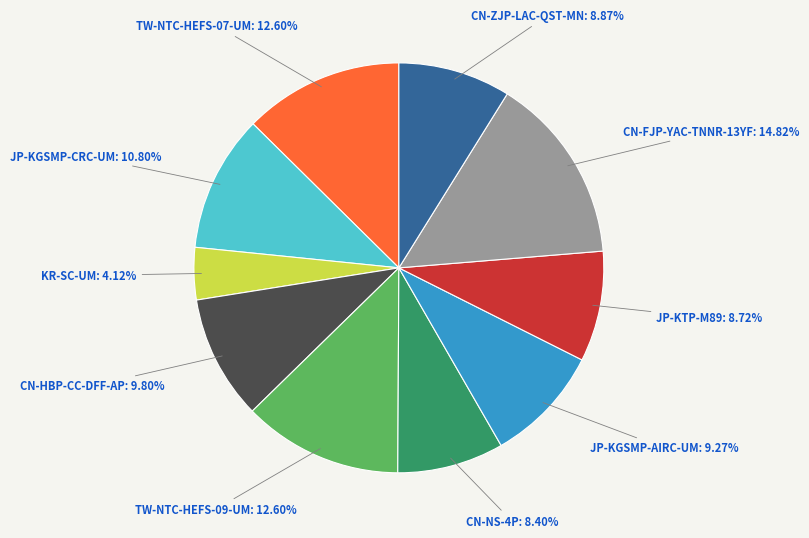

Which category has the biggest portion of the pie?

CN-FJP-YAC-TNNR-13YF